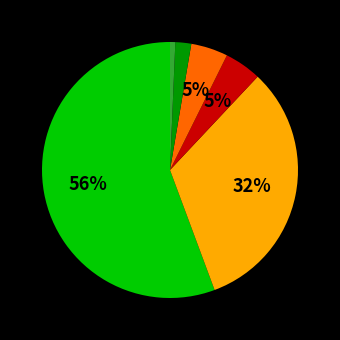

Is there a majority slice in this chart?

Yes